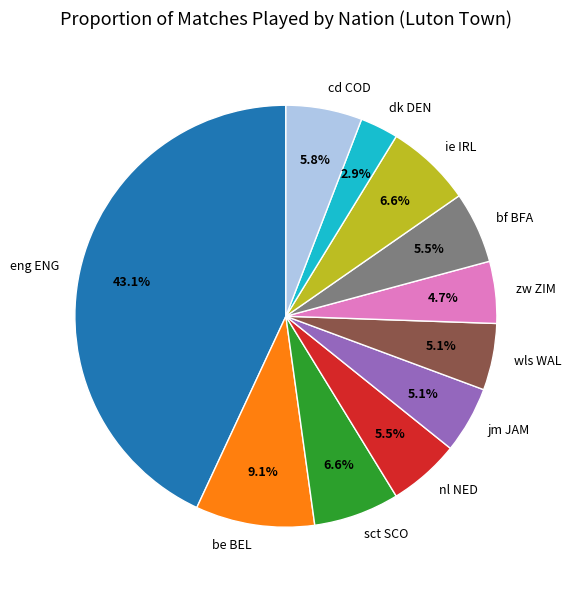

To the nearest percent, what is the difference between the largest and smallest slice percentages?

40%